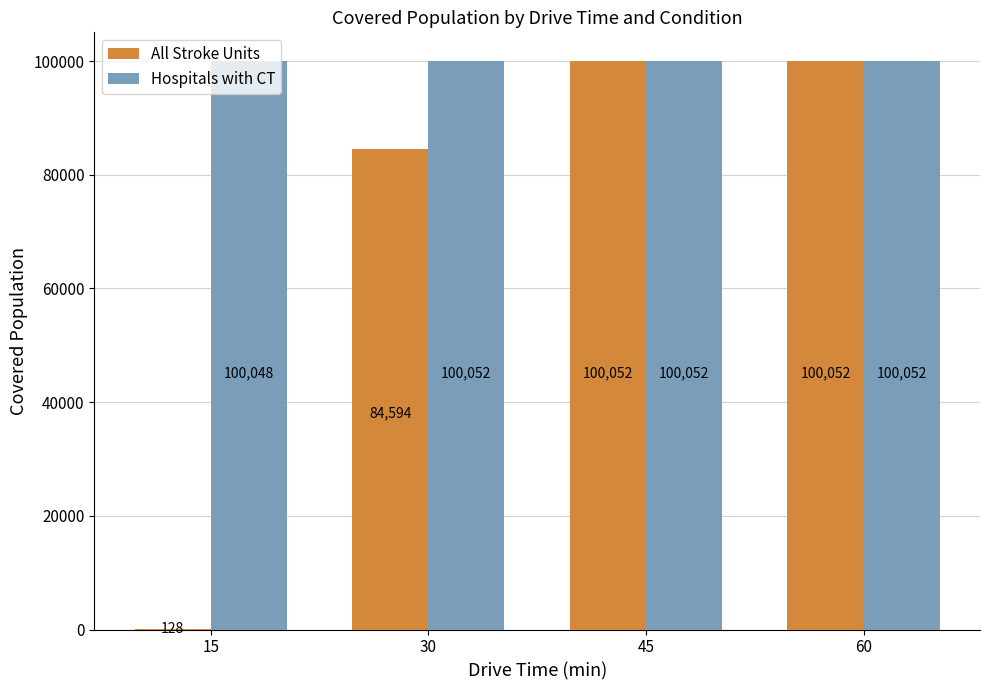

What are all the series names shown in the legend?

All Stroke Units, Hospitals with CT